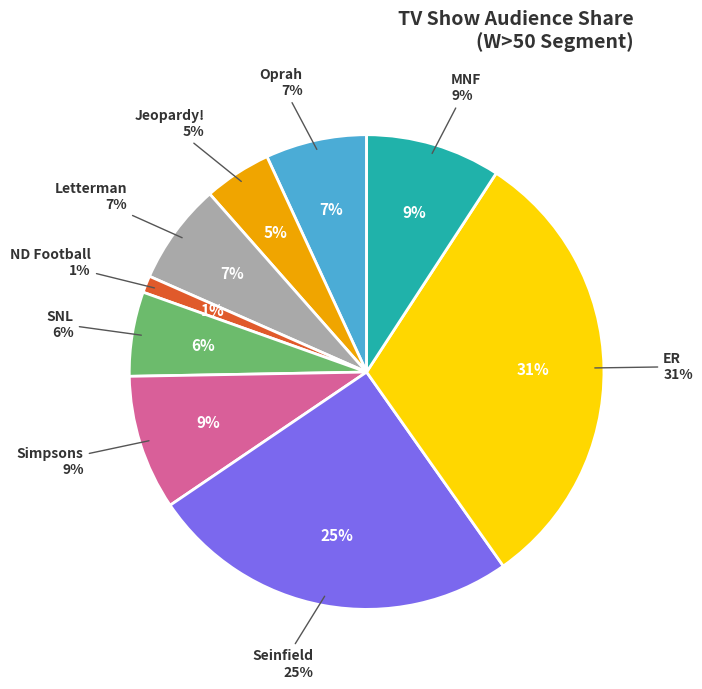

To the nearest percent, what is the difference between the Letterman and Jeopardy! slice percentages?

2%